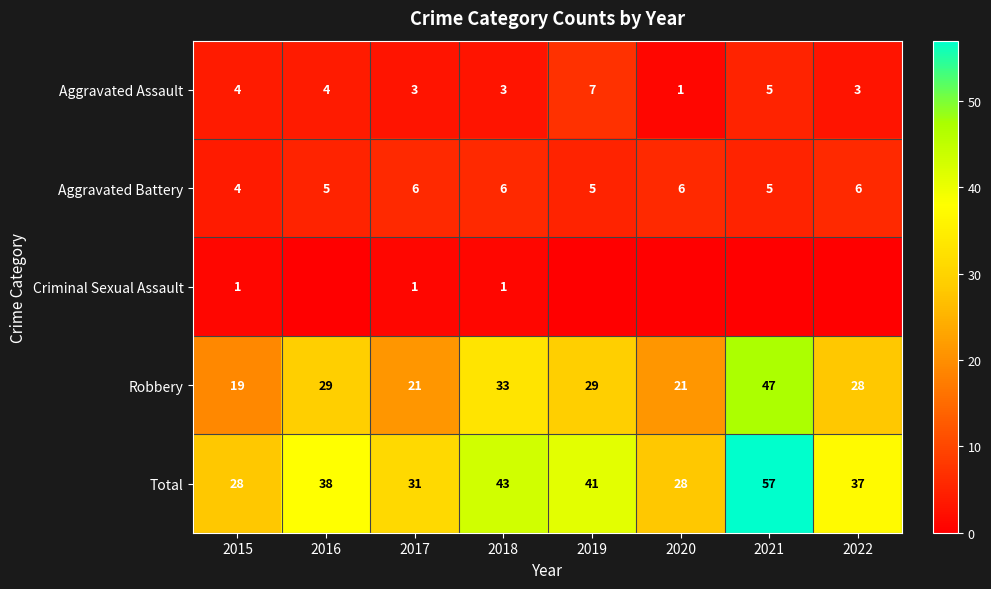

Is it true that Robbery equals 21 at 2020?

True